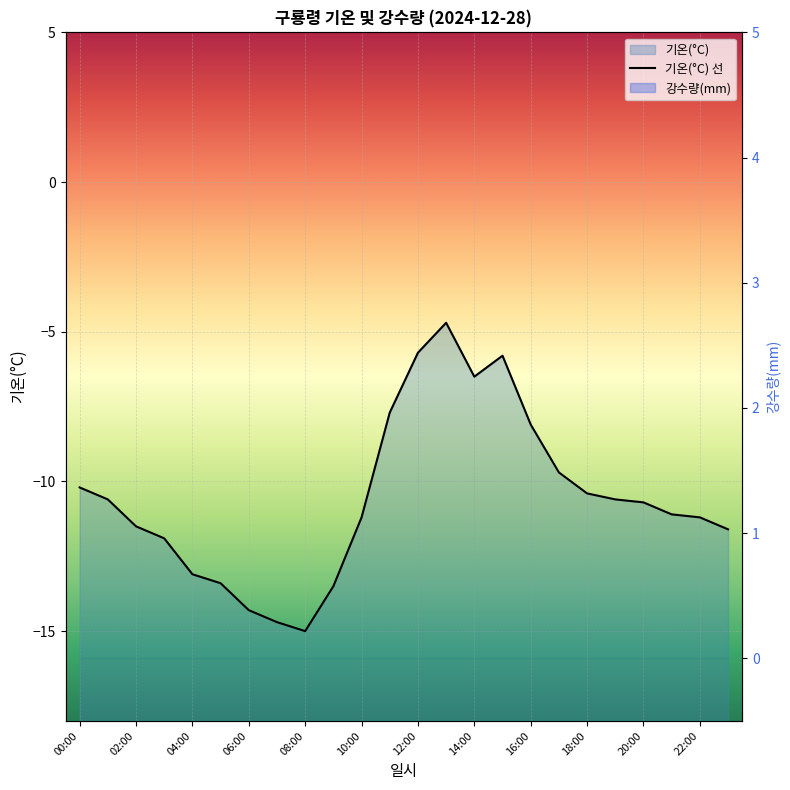

How many series are shown in this chart?

1